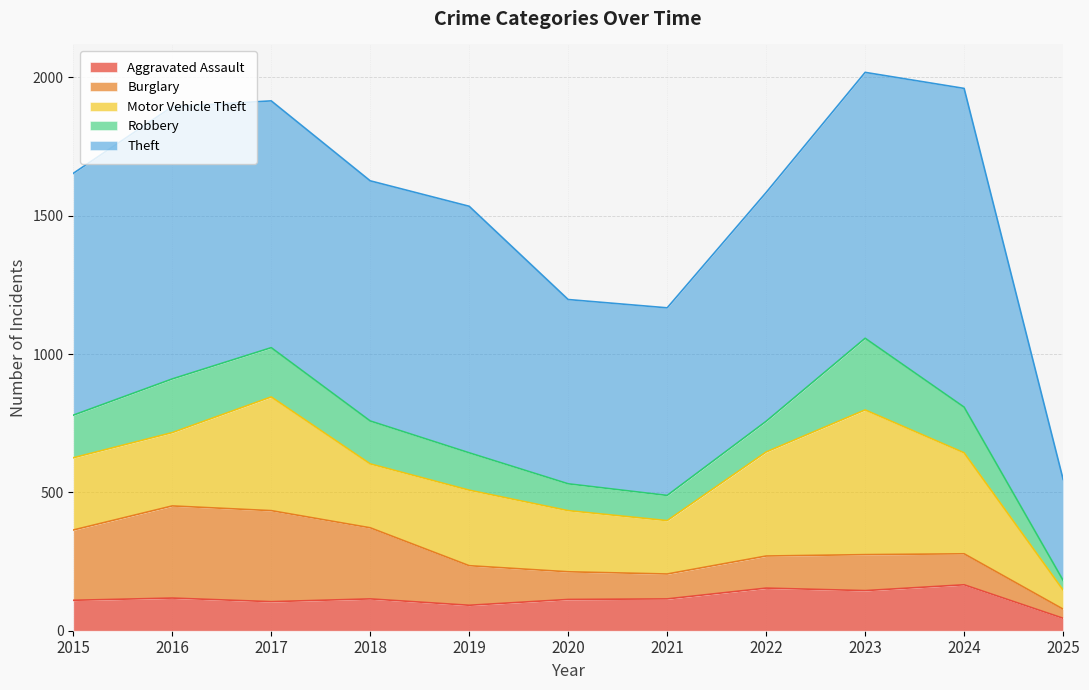

Which label corresponds to the largest value in the chart?

2024